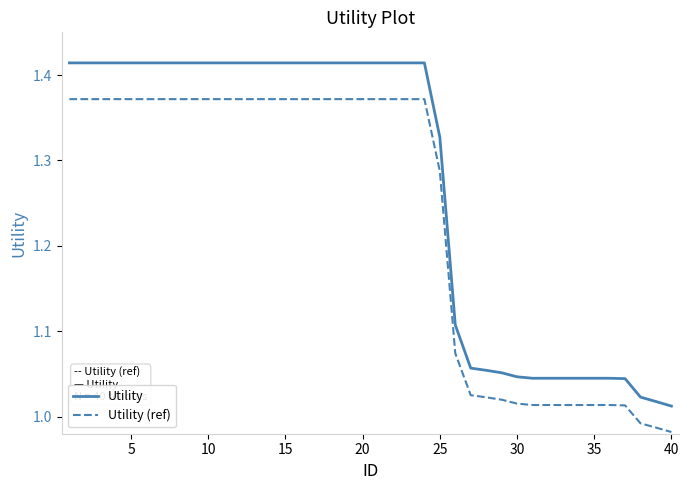

True or false: Utility (ref) and Utility cross at least once.

False